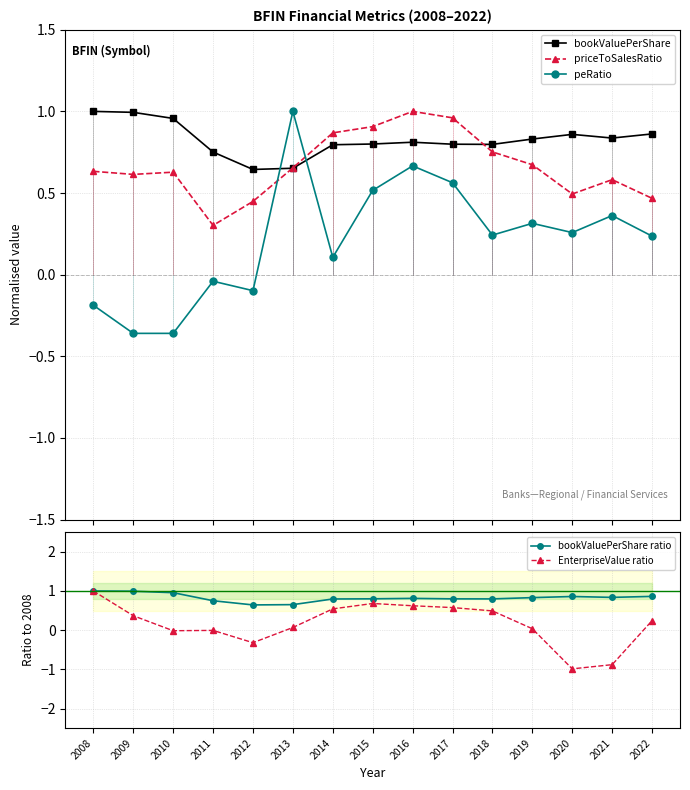

True or false: EnterpriseValue ratio and priceToSalesRatio cross at least once.

True